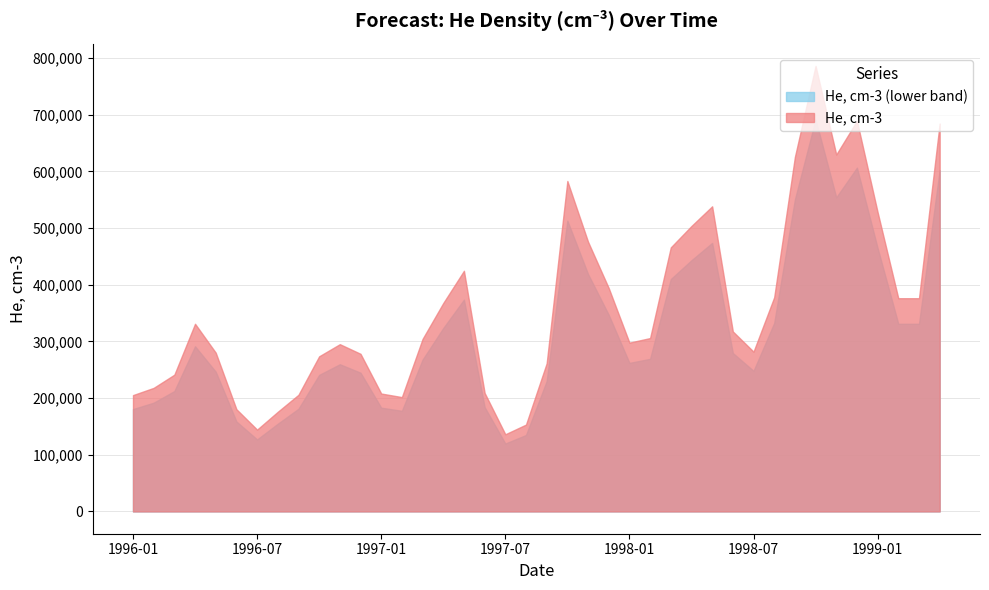

Reading left to right, transcribe all the data shown in this chart.

205300	218100	241400	331200	280200	180400	144400	175900	205900	273800	295200	278200	208100	201800	304500	367800	424700	209200	136200	153300	261500	583200	476000	394200	297900	306000	466000	503800	538500	317700	282000	378000	625600	786200	629900	689400	528100	376300	376300	684500